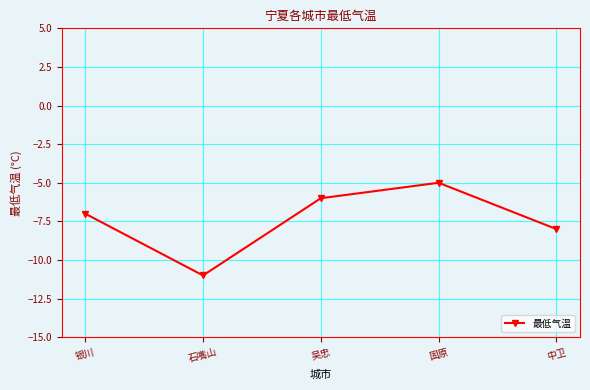

What is the average value?

-7